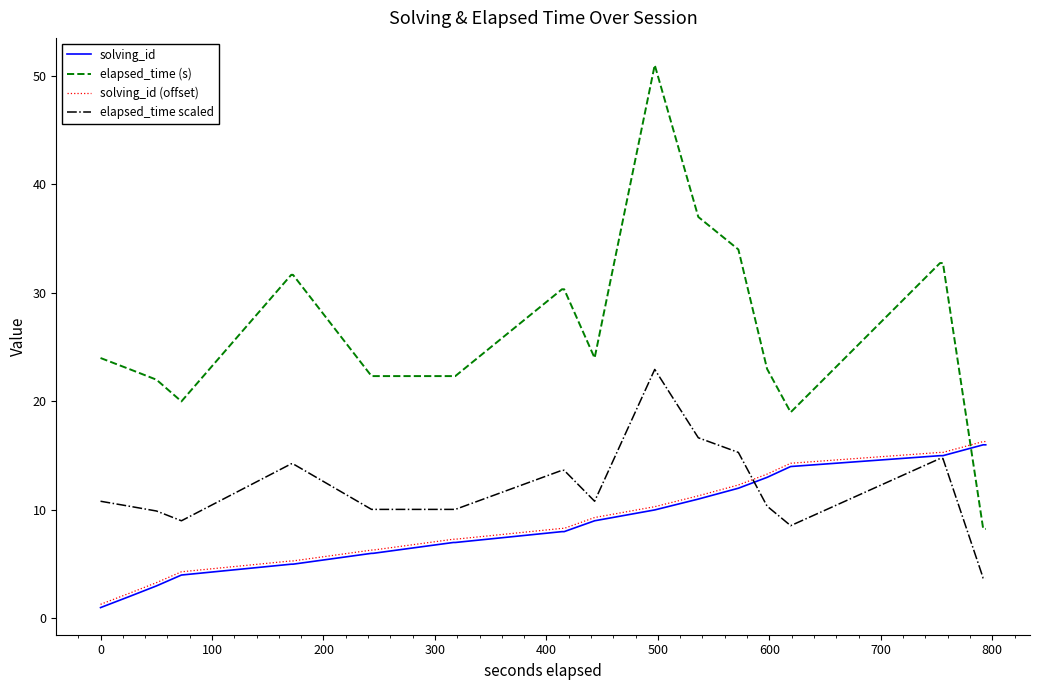

Which series has the largest total across all categories?

elapsed_time (s)